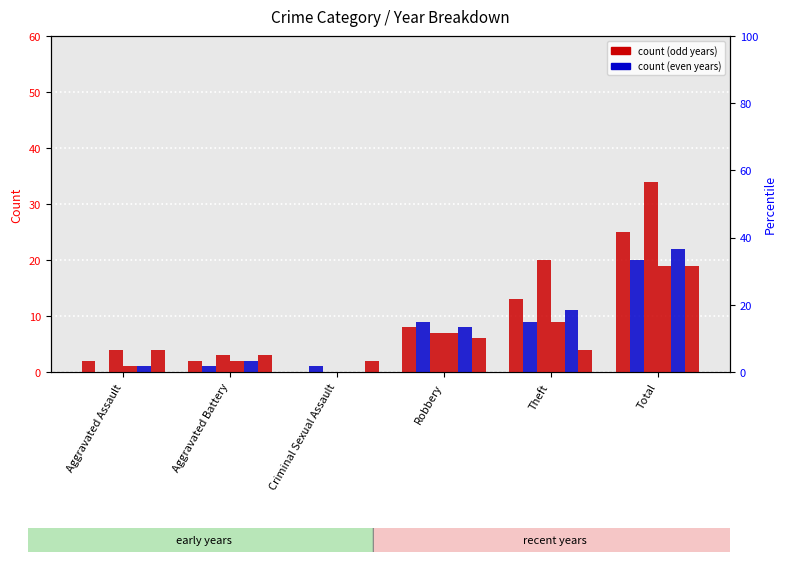

How many bars are there in total?

36